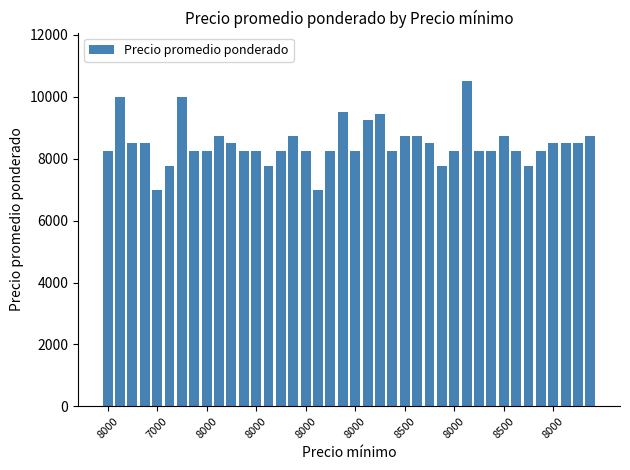

What is the difference between the maximum and minimum values?

3500